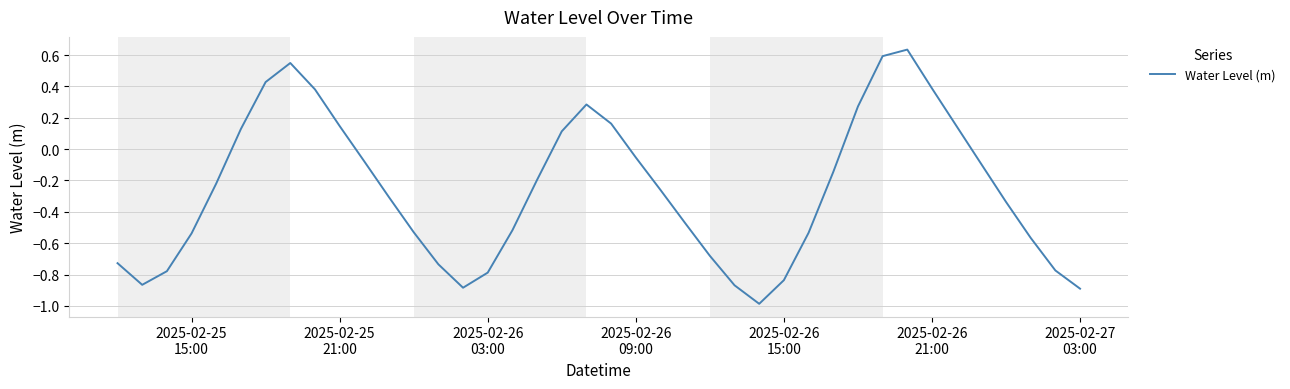

What is the minimum value shown in the chart?

-1.0